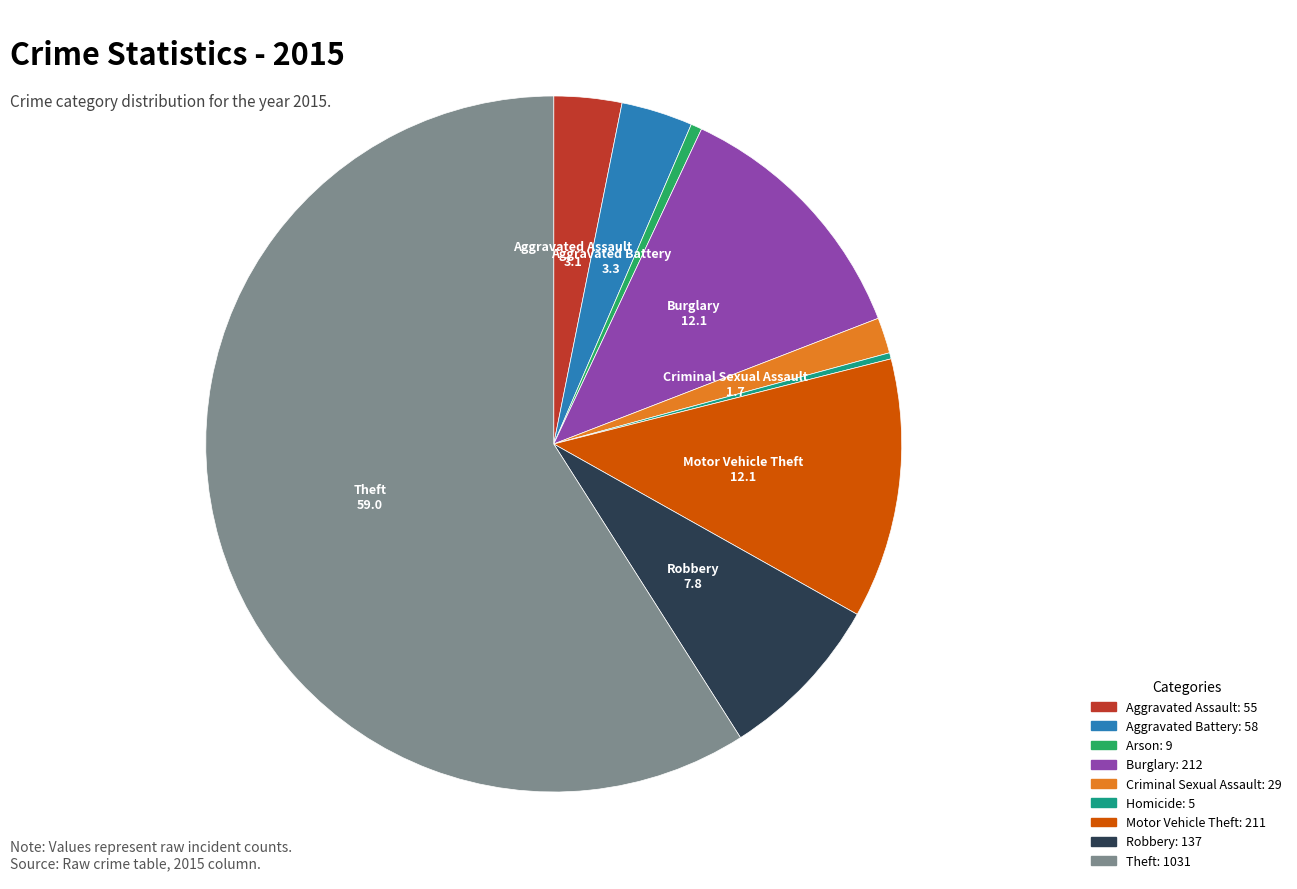

Does any single category account for the majority?

Yes